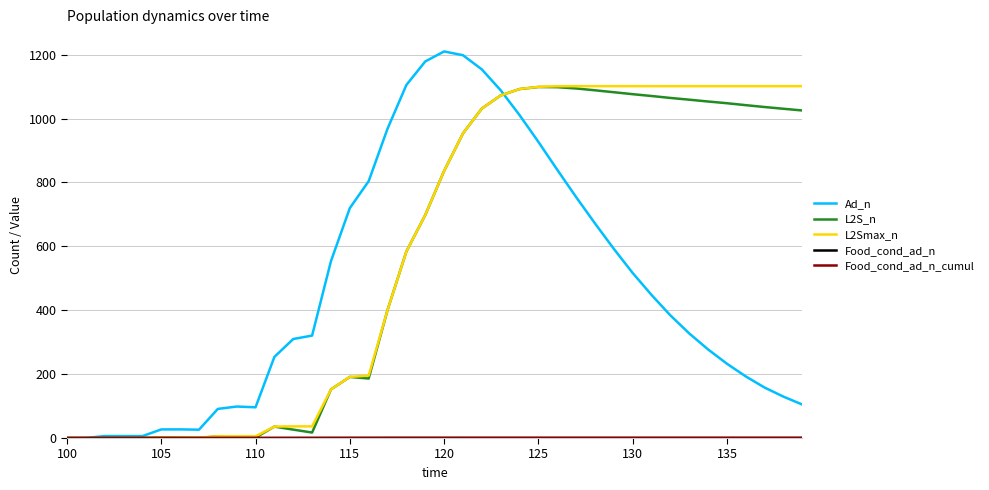

What is the maximum value for L2Smax_n?

1101.5